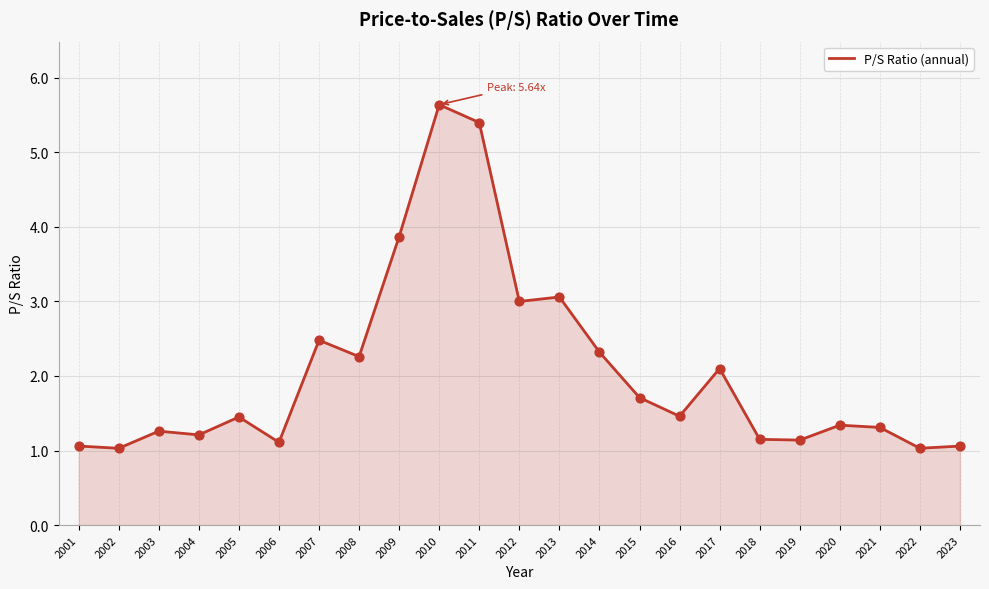

Approximately how many times larger is the value at 2021 compared to 2002?

1.3